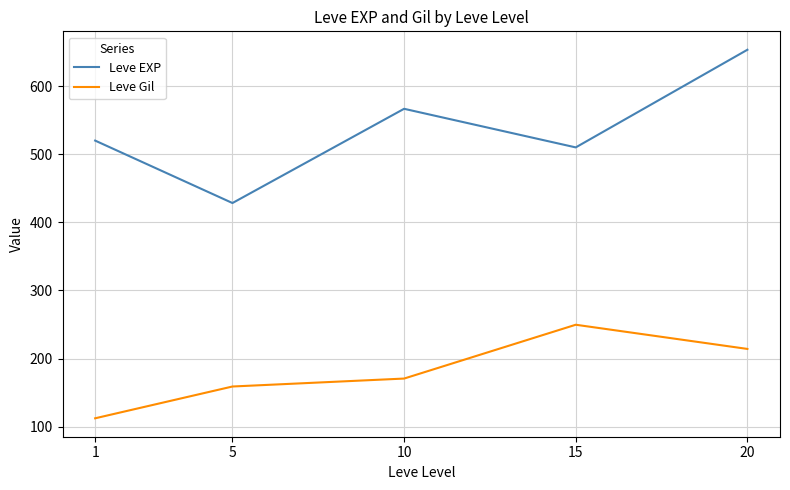

Is this an area chart (filled region under the line)?

No